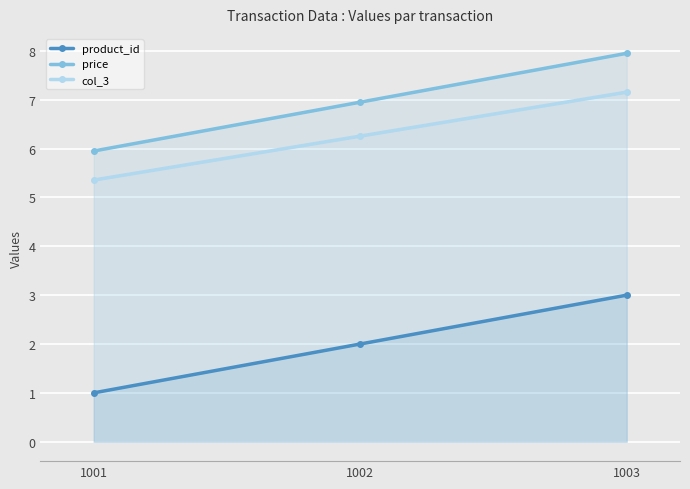

Count the number of categories in the chart.

3